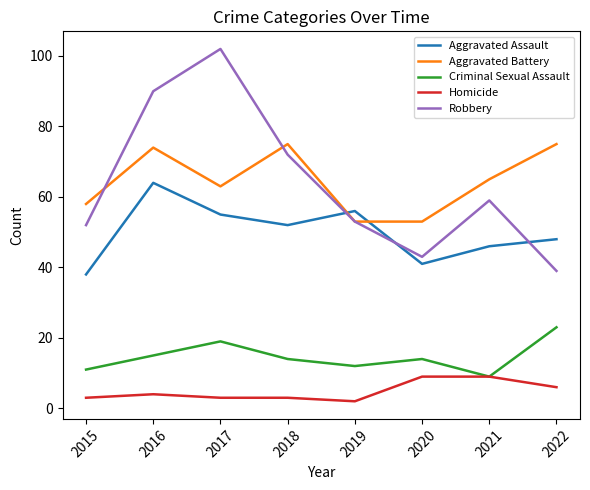

Reading right to left, extract all data points from this chart.

Aggravated Assault: 48	46	41	56	52	55	64	38
Aggravated Battery: 75	65	53	53	75	63	74	58
Criminal Sexual Assault: 23	9	14	12	14	19	15	11
Homicide: 6	9	9	2	3	3	4	3
Robbery: 39	59	43	53	72	102	90	52